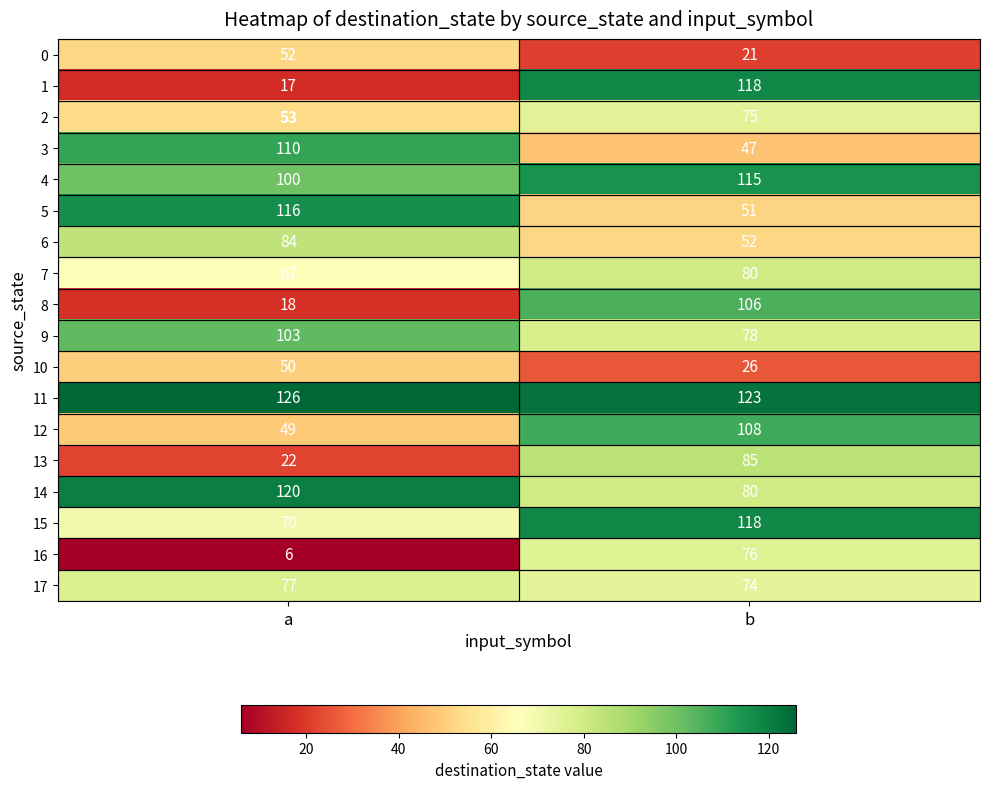

Is it true that 16 equals 37 at b?

False